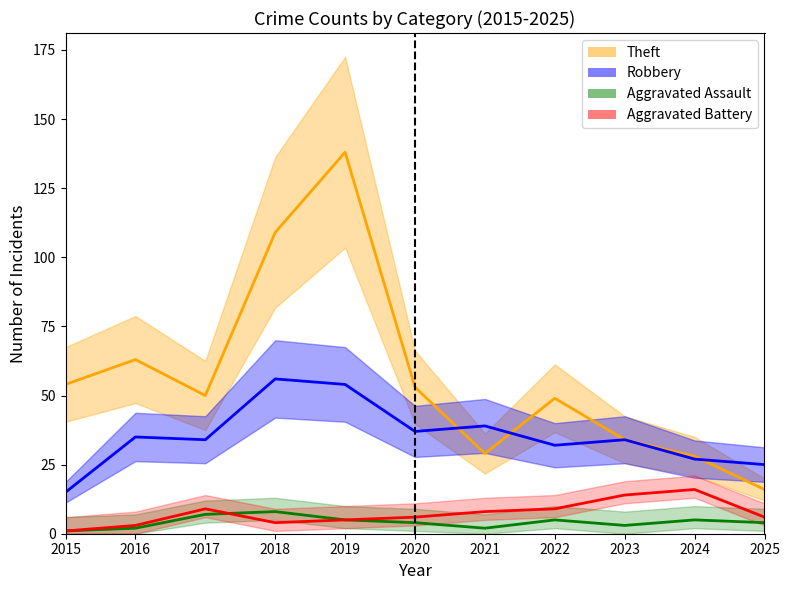

What is the maximum value shown in the chart?

138